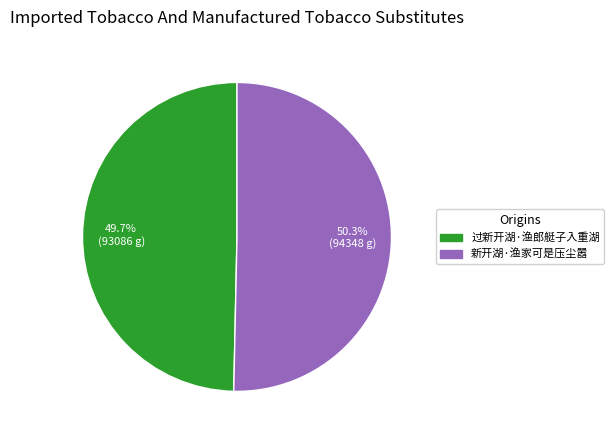

Count the number of slices in the pie.

2